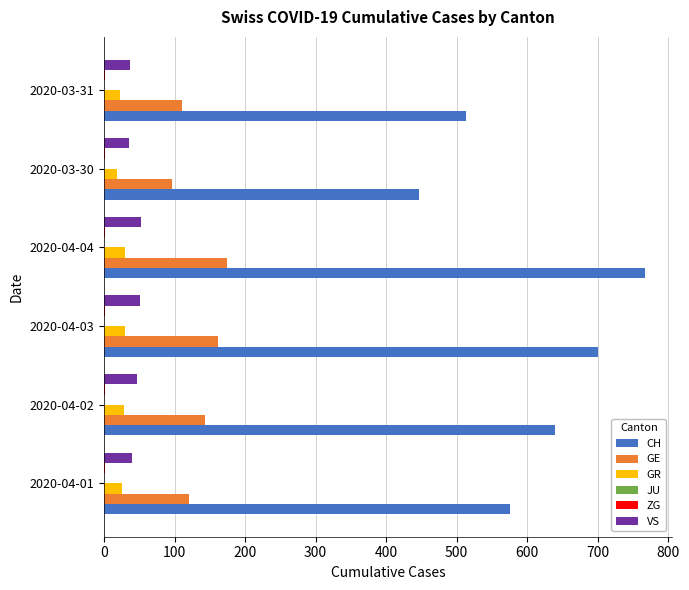

How many series are shown in this chart?

5